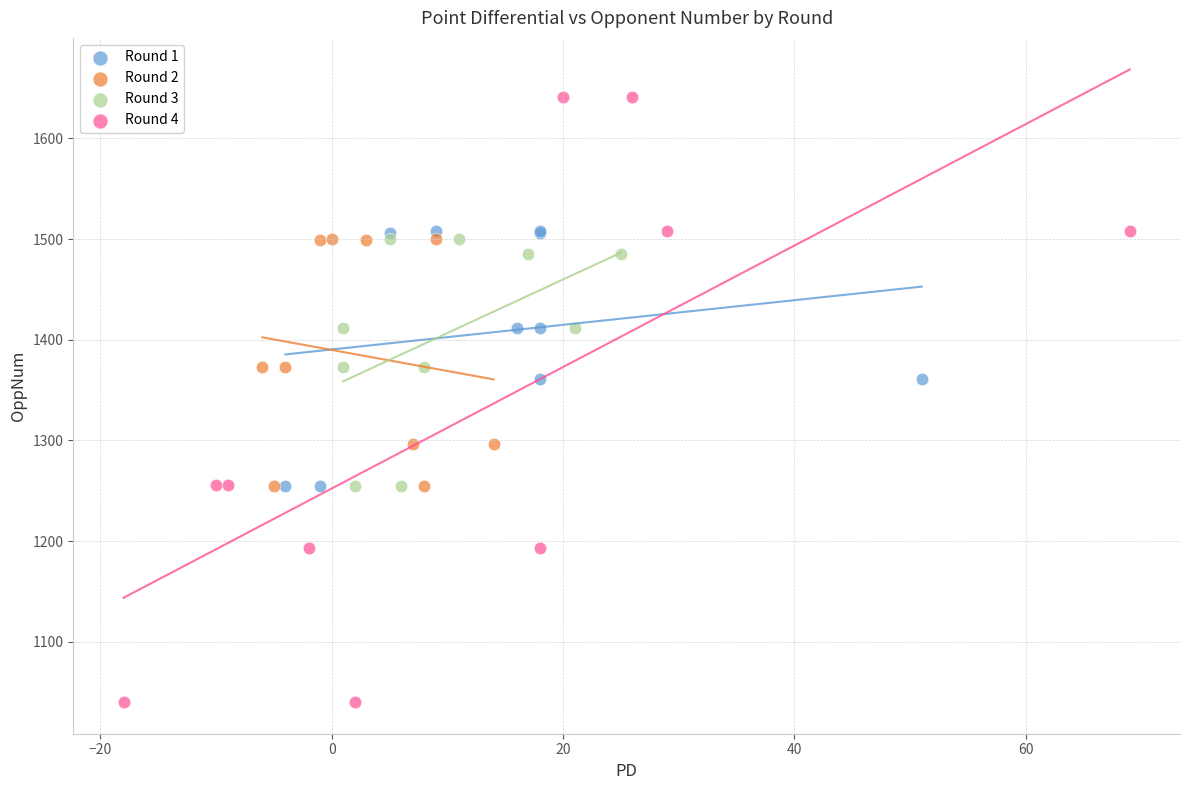

Which series has the largest Y range (max minus min)?

Round 4